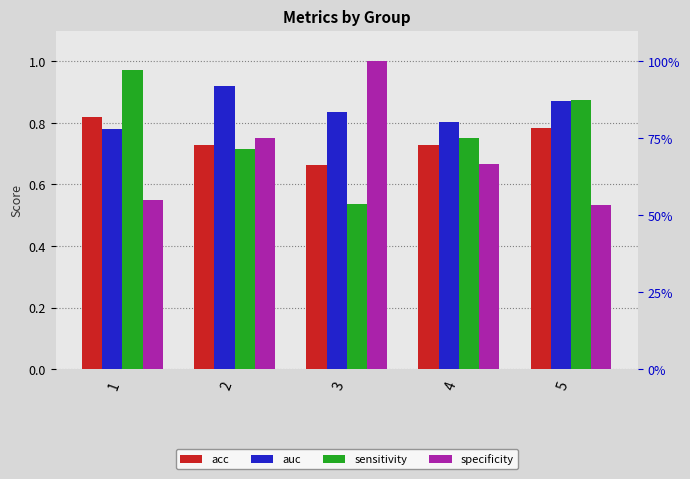

What is the highest value of the auc series?

0.9